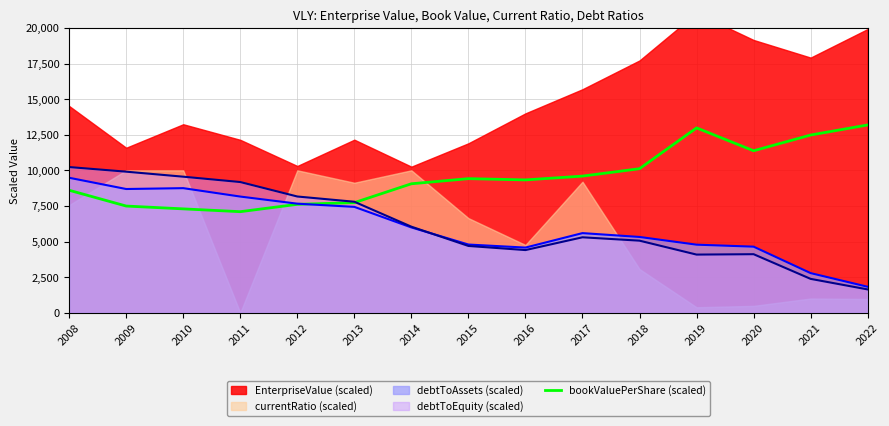

What is the maximum value for debtToAssets (scaled)?

9477.9